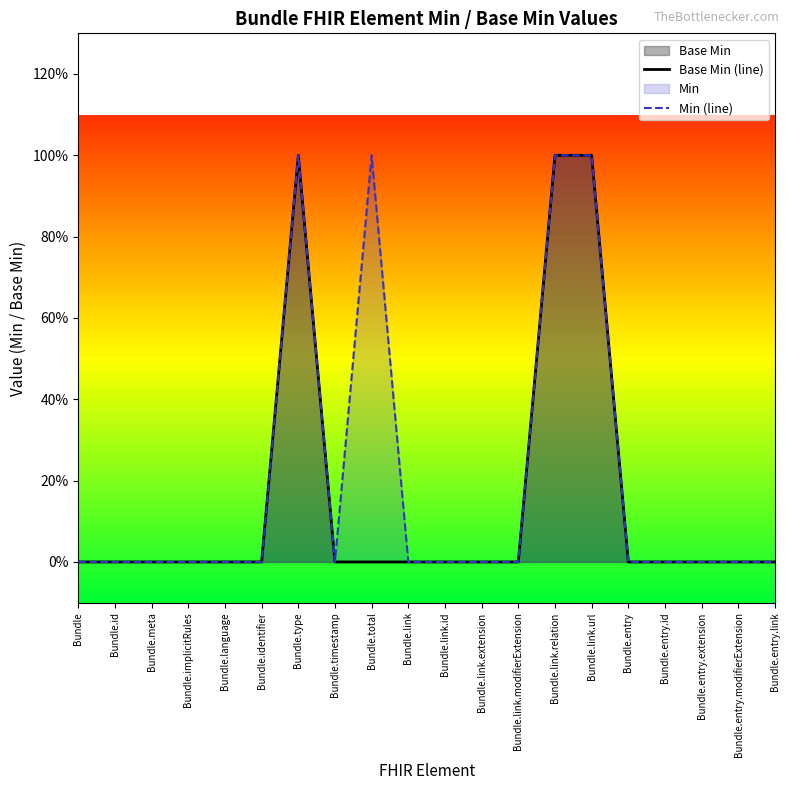

What is the difference between the Min (line) values at Bundle.entry.extension and Bundle.link.url?

1